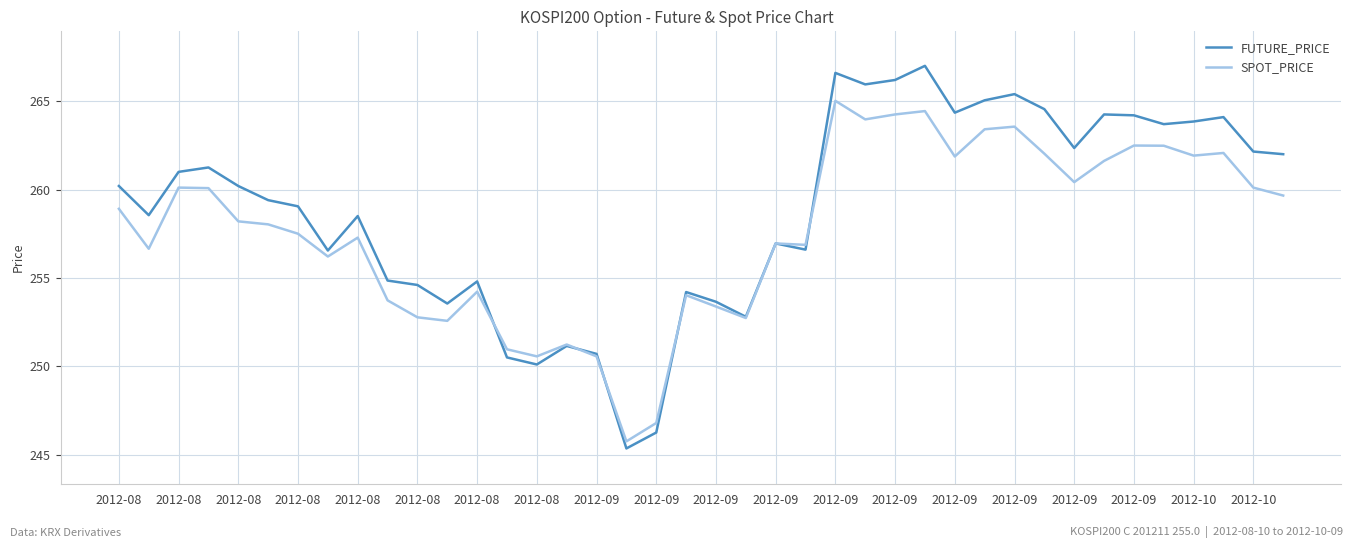

Which series has the largest total across all categories?

FUTURE_PRICE